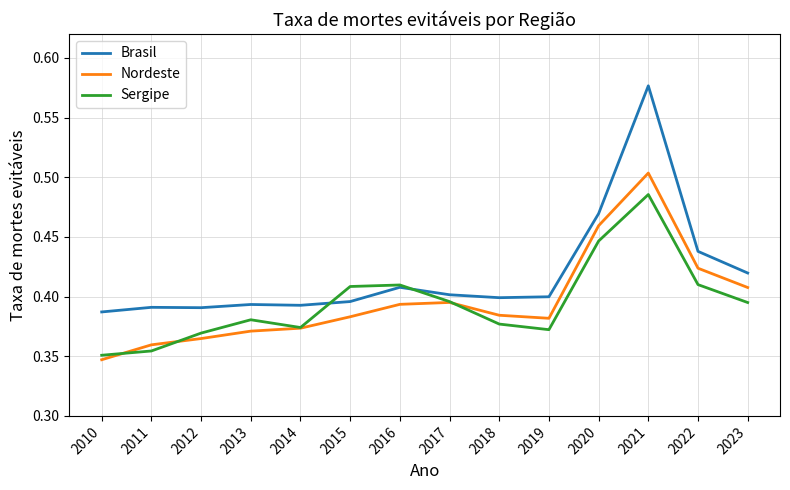

True or false: Brasil has a value of 0.4 at 2010.

True